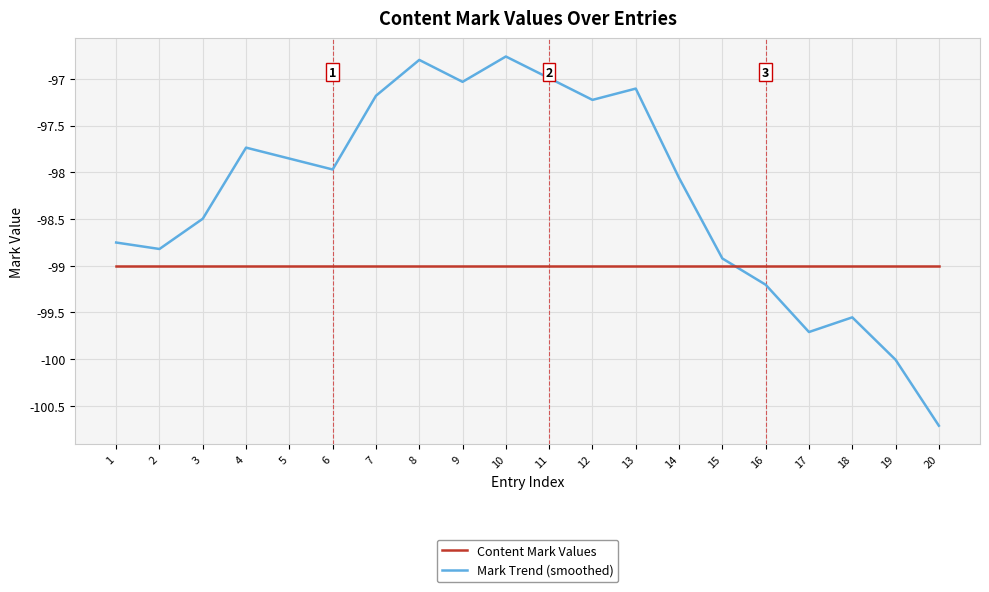

What is the difference between the Mark Trend (smoothed) values at 17 and 9?

2.7